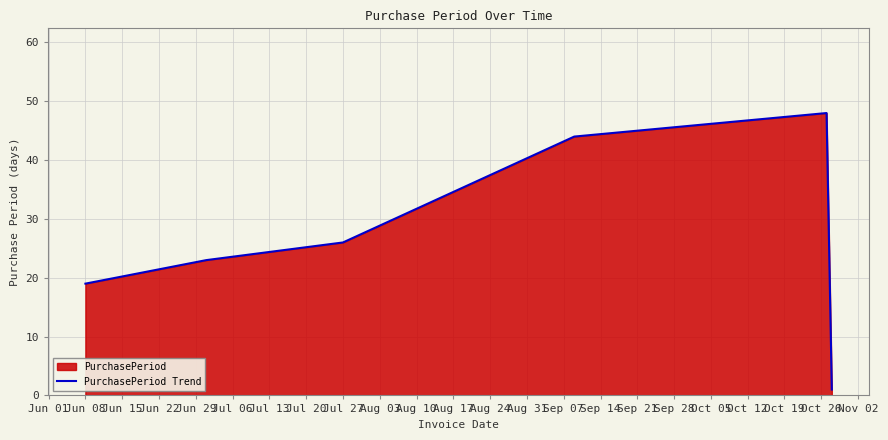

Reading left to right, extract all data points from this chart.

19	23	26	44	48	1